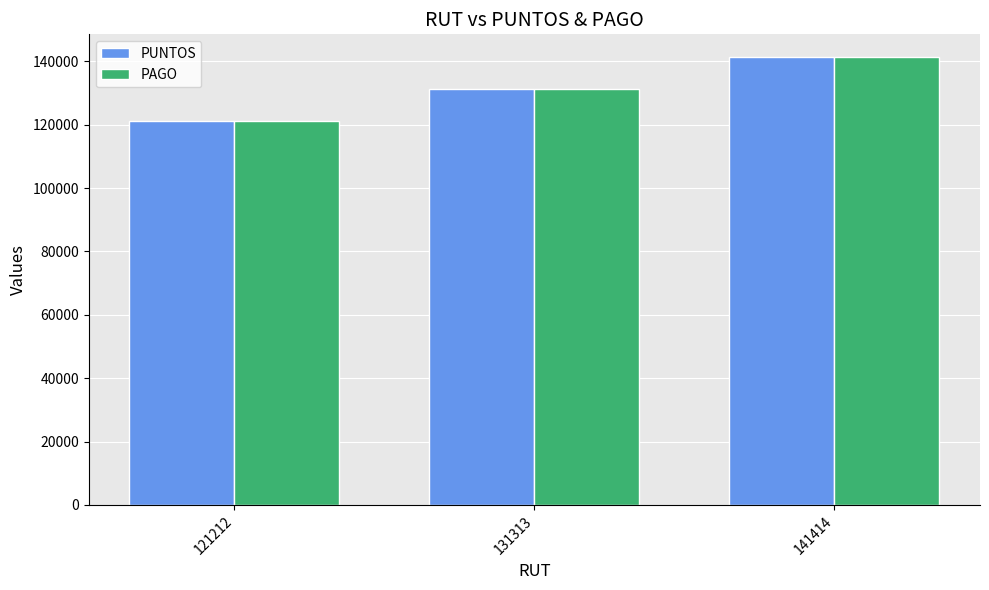

What is the total value across all series at 141414?

282828